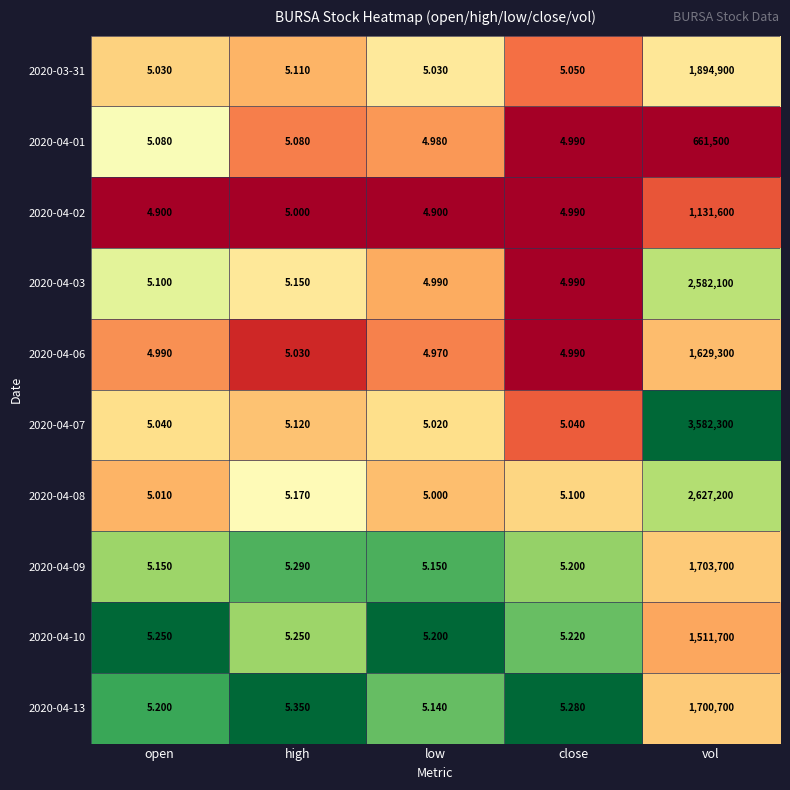

What is the spread (max minus min) of values at close?

0.3